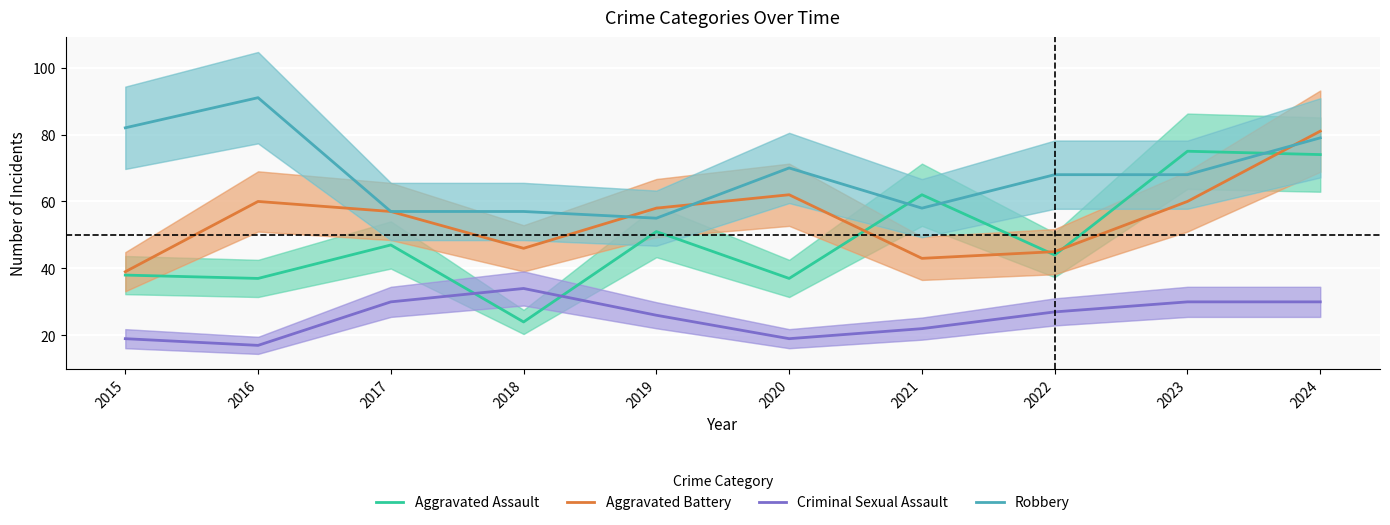

What is the lowest value of the Criminal Sexual Assault series?

17